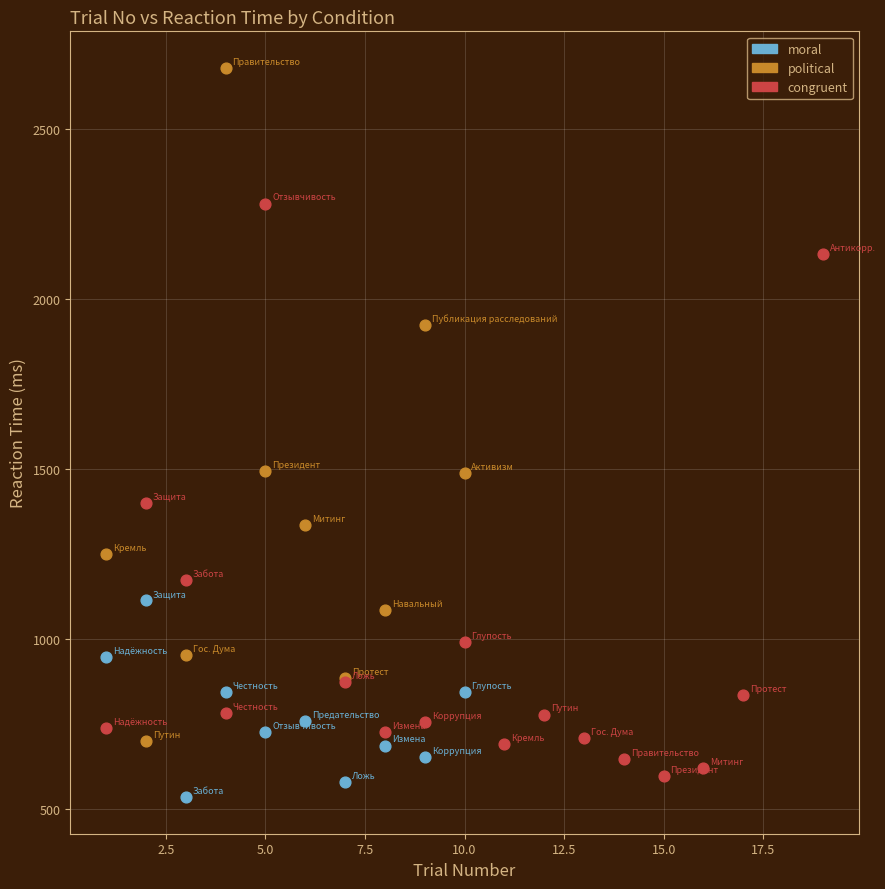

Which series reaches the maximum Y coordinate?

political